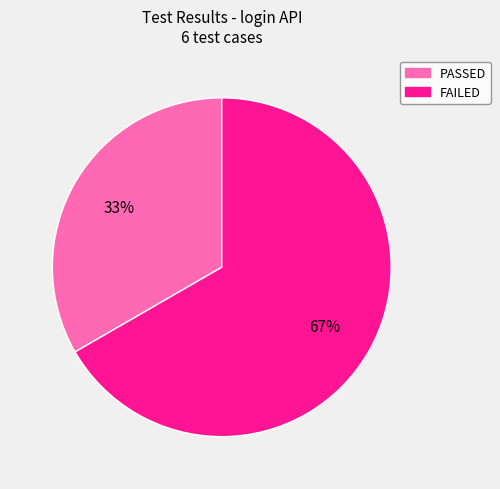

Rank the categories by value from highest to lowest.

FAILED, PASSED